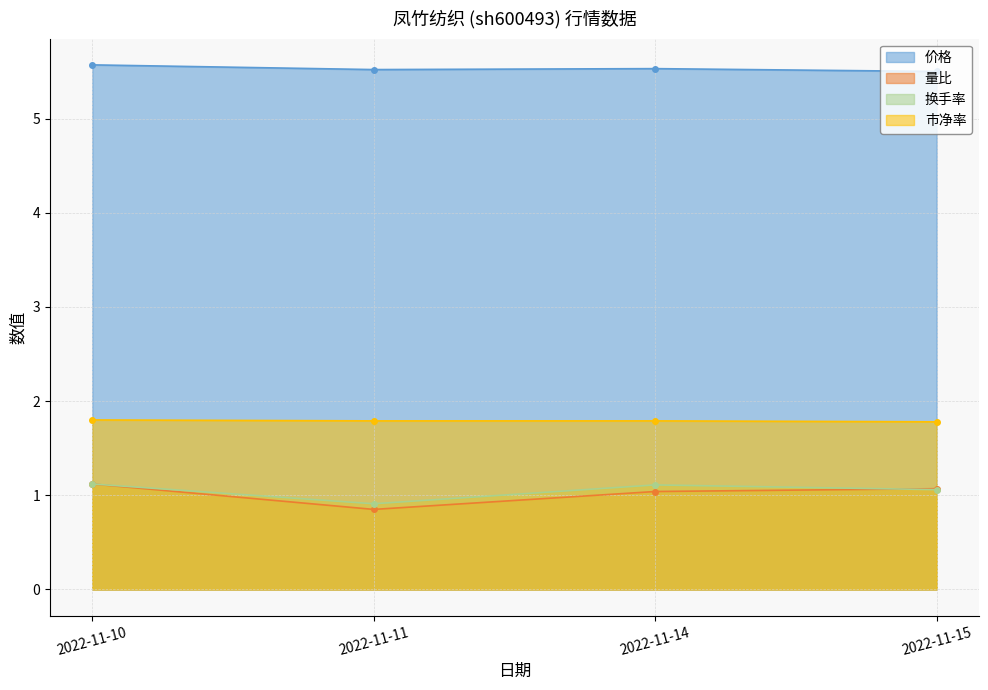

What is the value of the 量比 point at the 4th from the left?

1.1